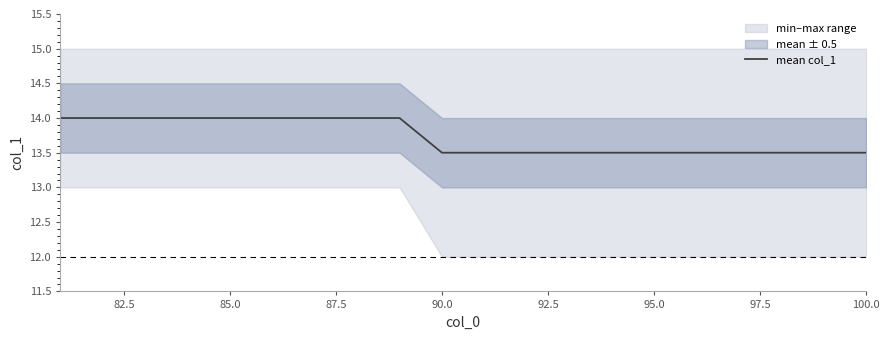

Reading left to right, transcribe all the data shown in this chart.

14.0	14.0	14.0	14.0	14.0	14.0	14.0	14.0	14.0	13.5	13.5	13.5	13.5	13.5	13.5	13.5	13.5	13.5	13.5	13.5